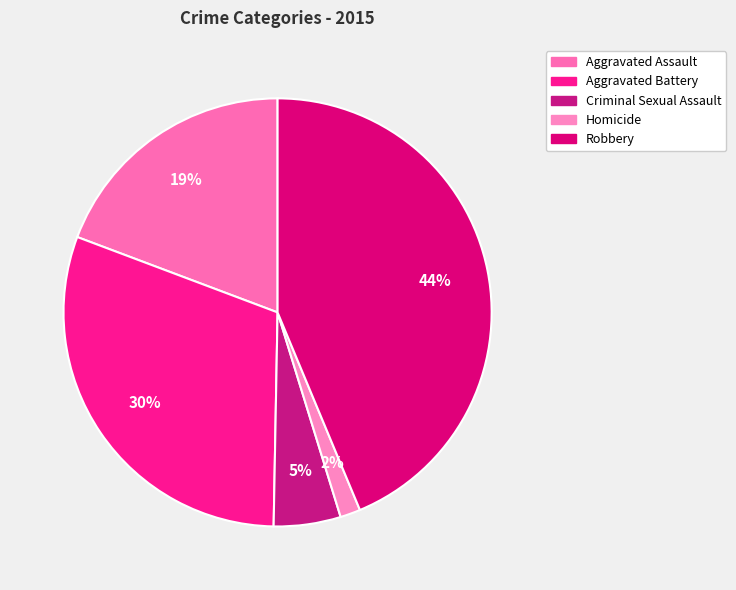

Count the number of slices in the pie.

5